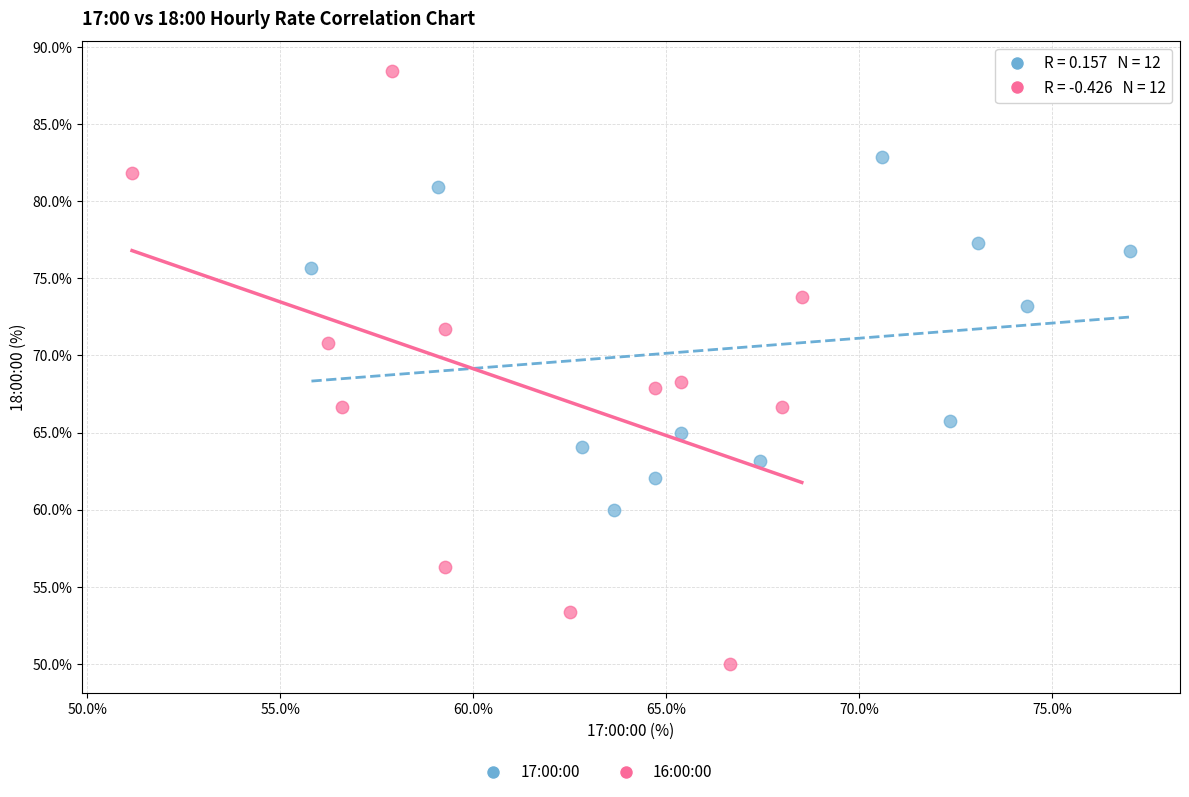

Which series has the widest spread of Y values?

16:00:00